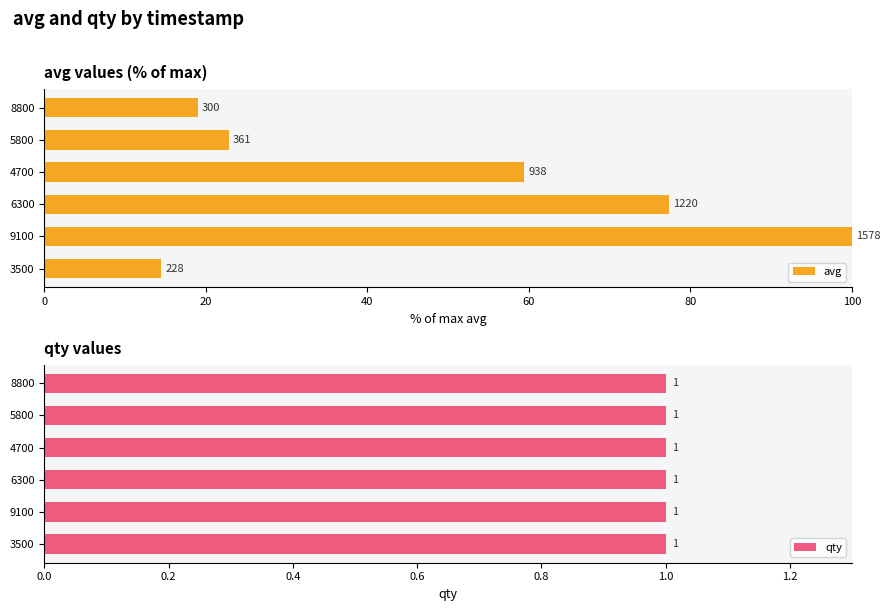

Are the bars grouped side by side (vs. stacked)?

Yes